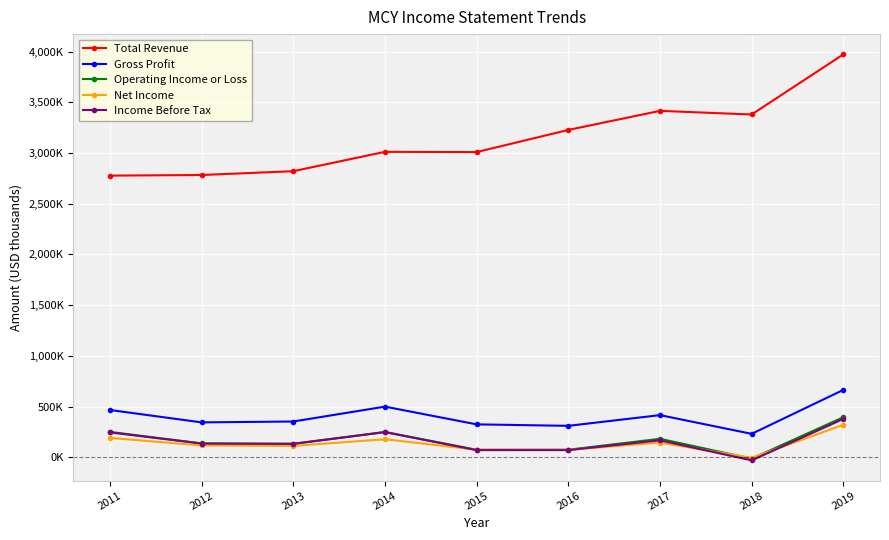

What are all the series names shown in the legend?

Total Revenue, Gross Profit, Operating Income or Loss, Net Income, Income Before Tax